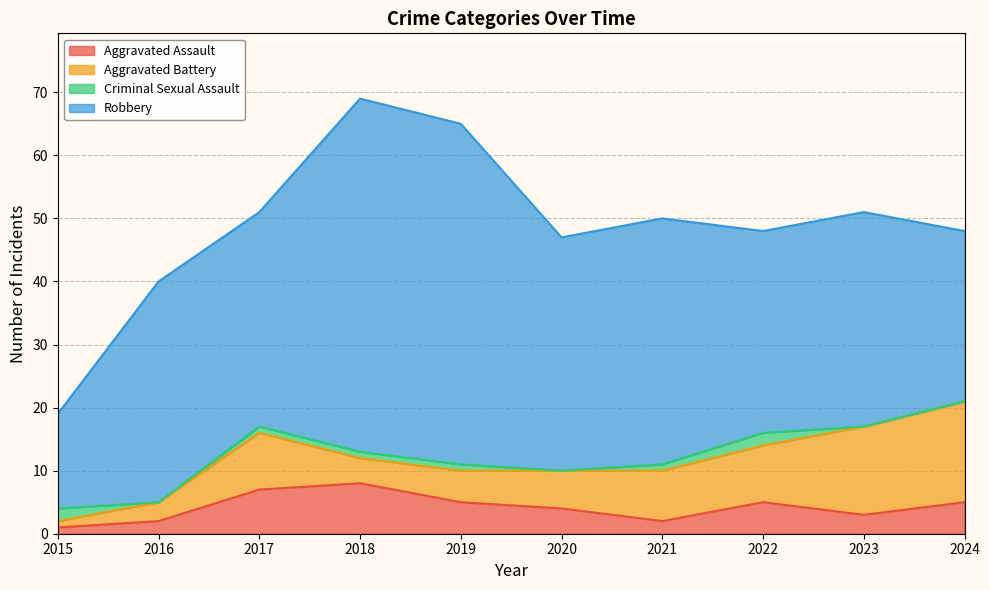

At which label does Aggravated Assault reach its minimum?

2015